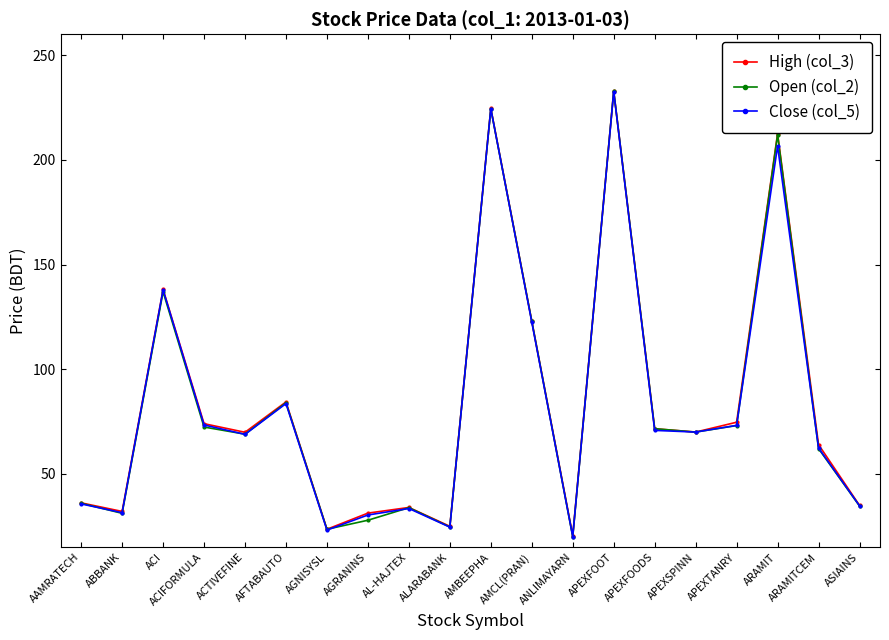

What is the lowest value of the Close (col_5) series?

20.1